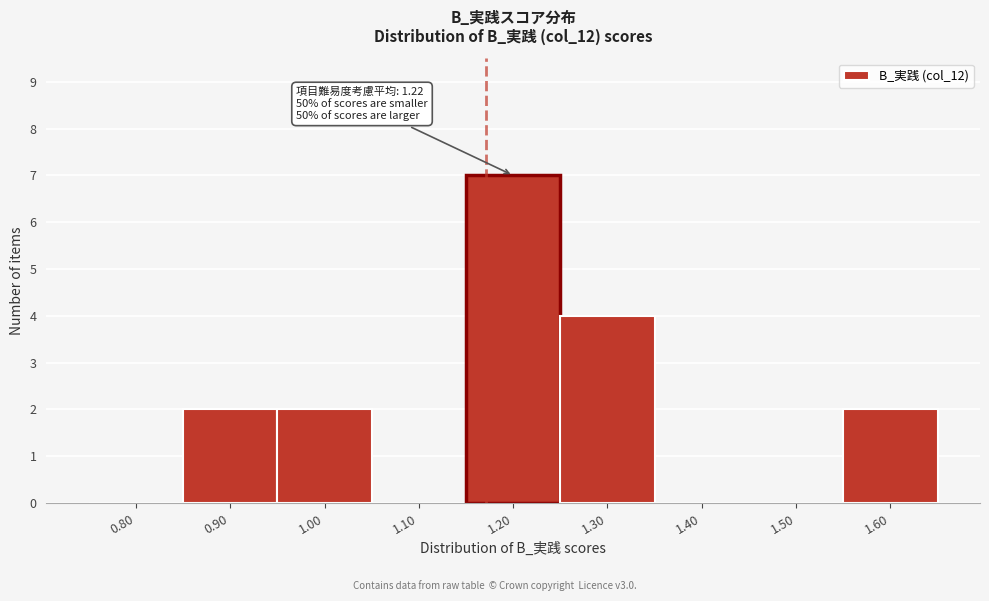

Reading right to left, list all the values displayed in this chart.

1.60=2	1.50=0	1.40=0	1.30=4	1.20=7	1.10=0	1.00=2	0.90=2	0.80=0